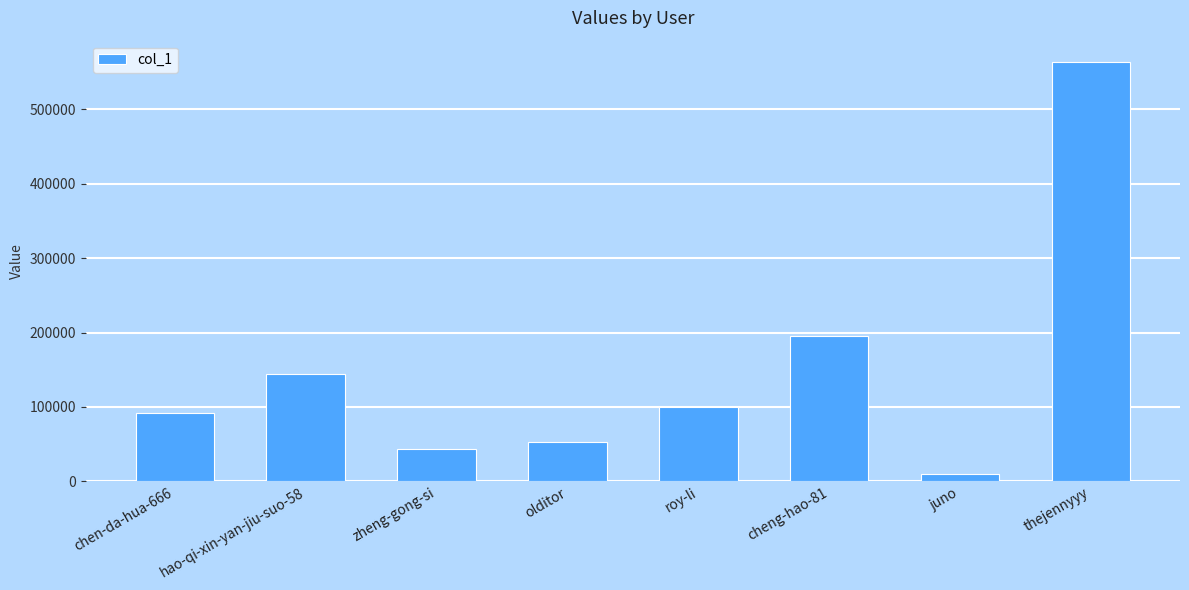

How many data points does each series have?

8